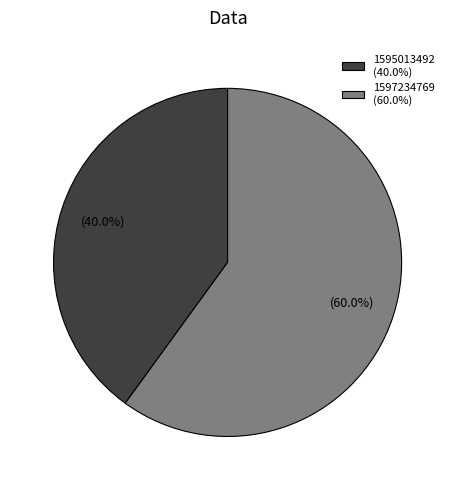

Which category accounts for the majority?

1597234769 (60.0%)